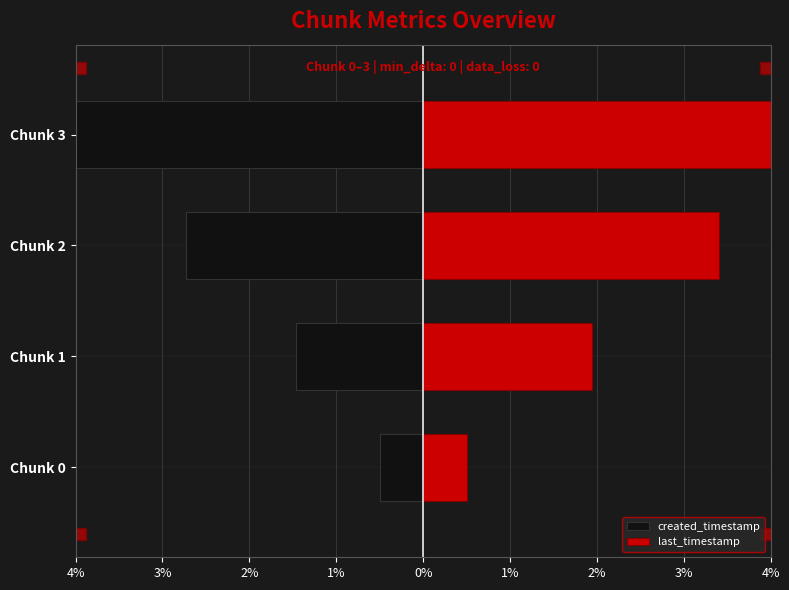

Which series has the widest spread of values?

created_timestamp